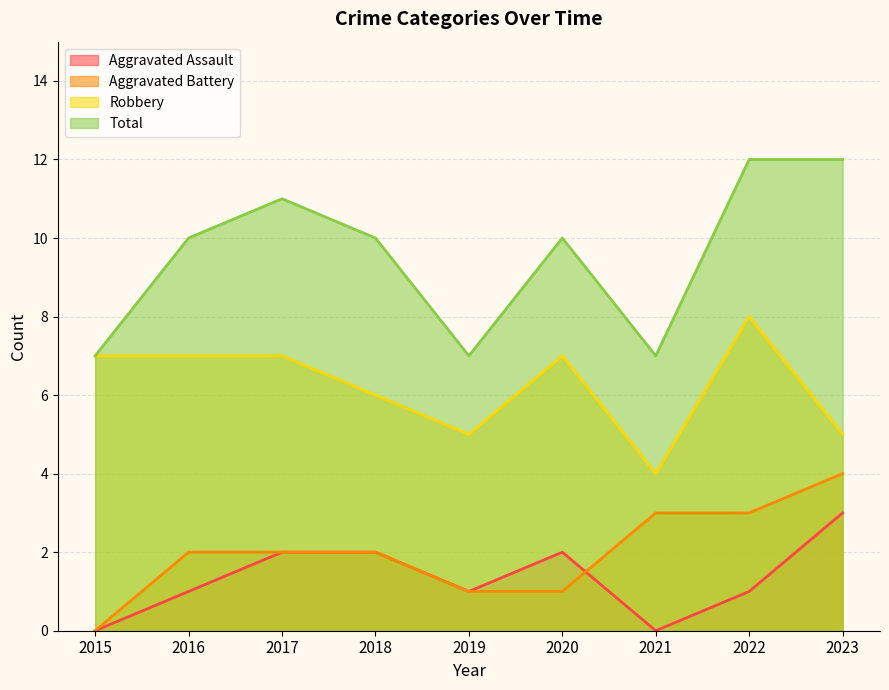

Reading left to right, what are all the values shown in this chart?

Aggravated Assault: 2015=0	2016=1	2017=2	2018=2	2019=1	2020=2	2021=0	2022=1	2023=3
Aggravated Battery: 2015=0	2016=2	2017=2	2018=2	2019=1	2020=1	2021=3	2022=3	2023=4
Robbery: 2015=7	2016=7	2017=7	2018=6	2019=5	2020=7	2021=4	2022=8	2023=5
Total: 2015=7	2016=10	2017=11	2018=10	2019=7	2020=10	2021=7	2022=12	2023=12